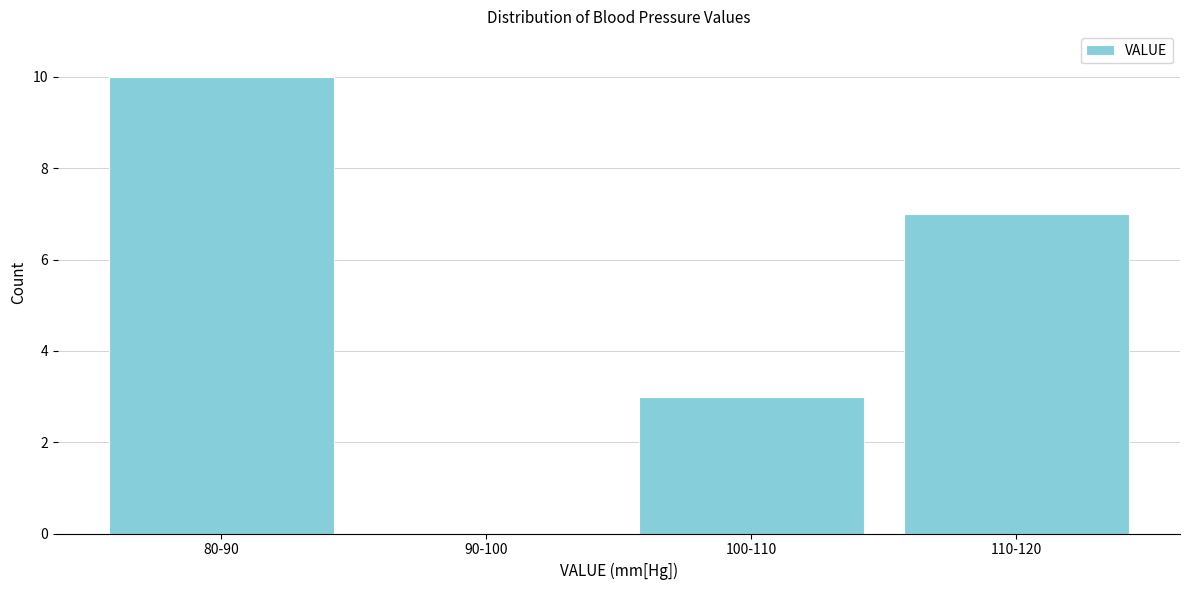

Reading left to right, list all the values displayed in this chart.

80-90=10	90-100=0	100-110=3	110-120=7